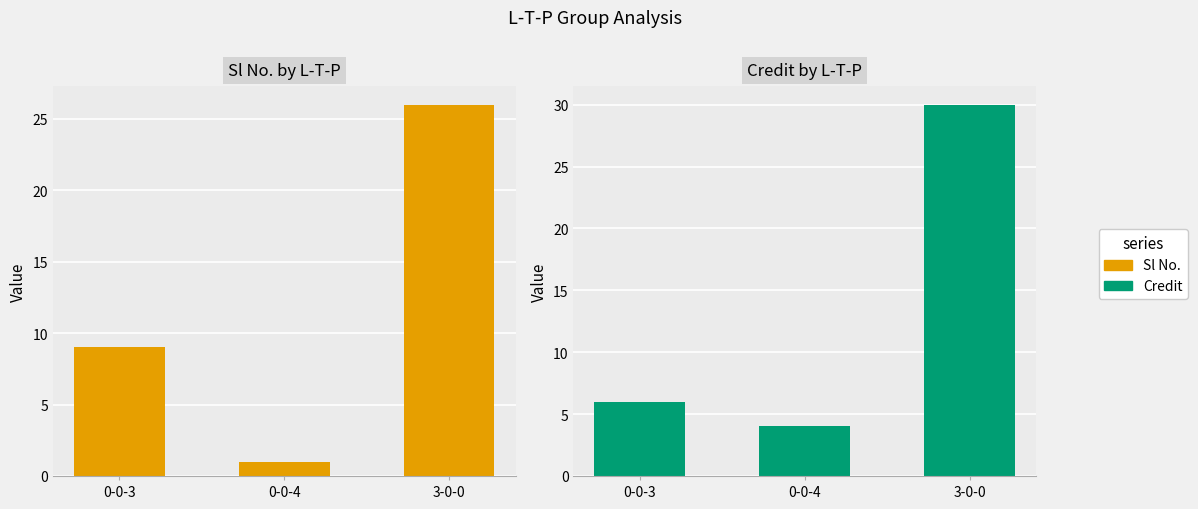

How many bars are there in total?

6